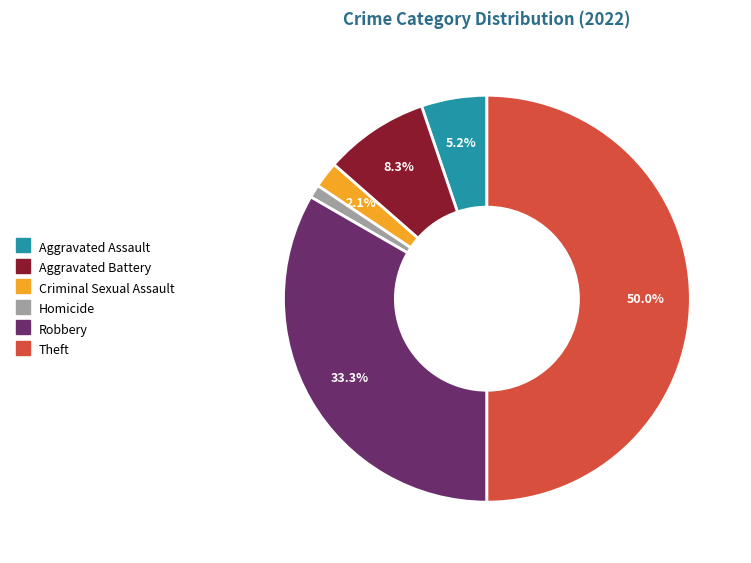

Between Robbery and Criminal Sexual Assault, which is larger?

Robbery